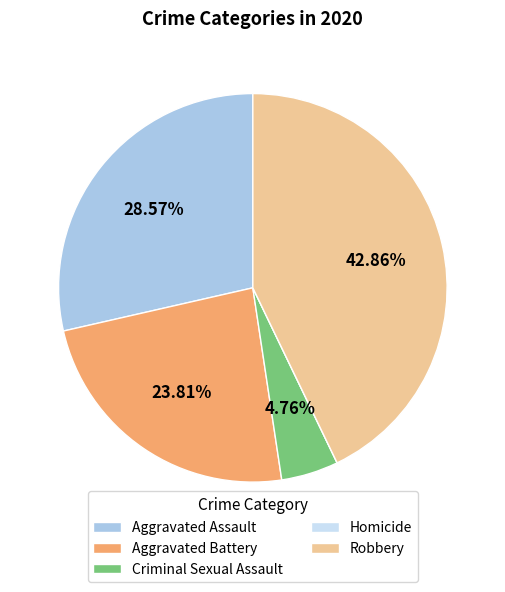

Which has a higher value, Criminal Sexual Assault or Aggravated Battery?

Aggravated Battery